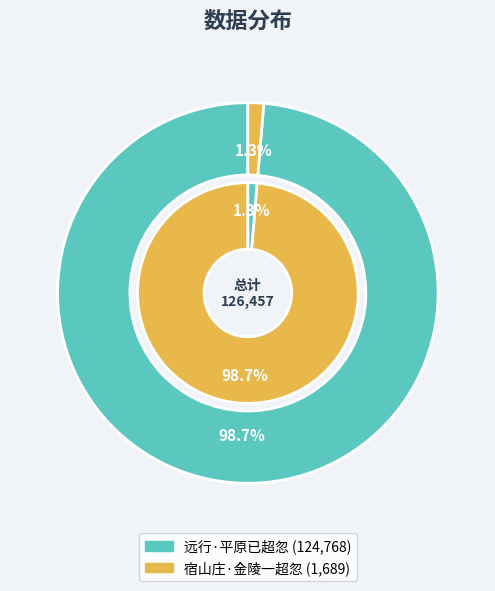

How much of the chart is everything except 远行·平原已超忽?

1.3%